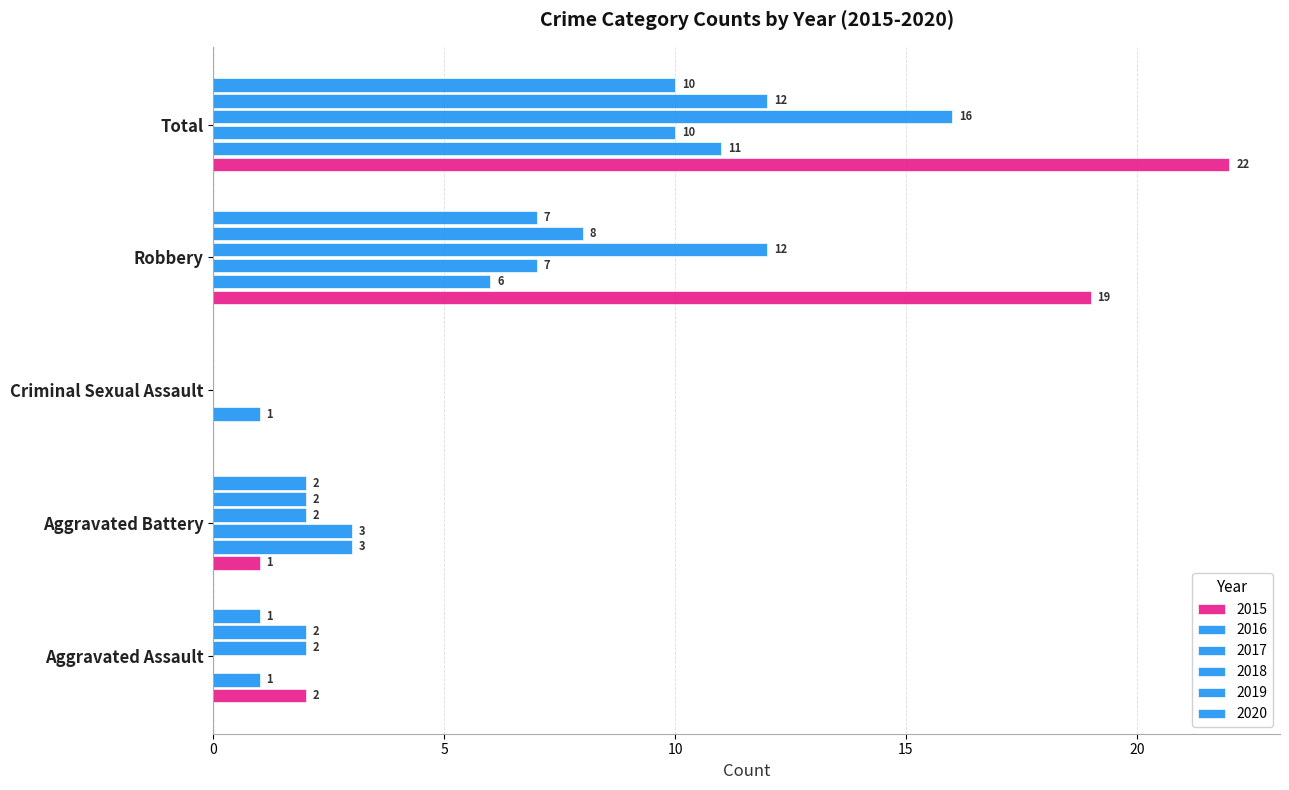

How many distinct data groups are displayed?

6